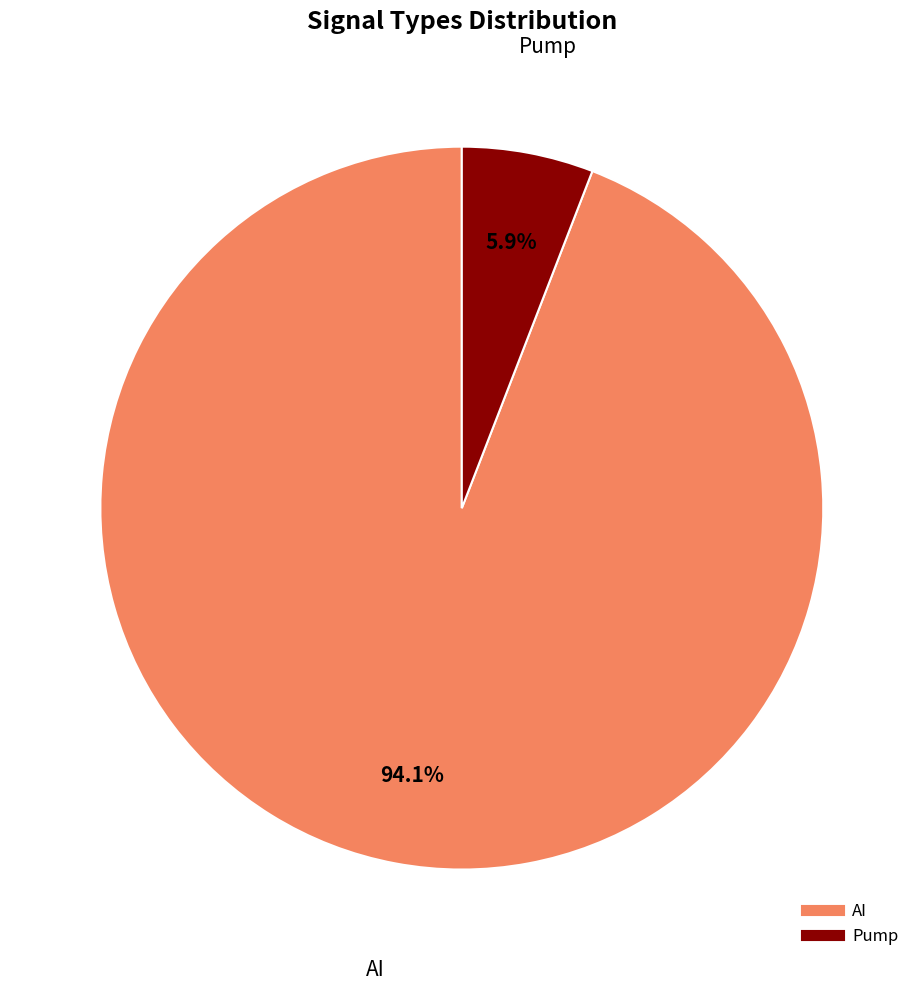

Is the sum of AI and Pump greater than half?

Yes